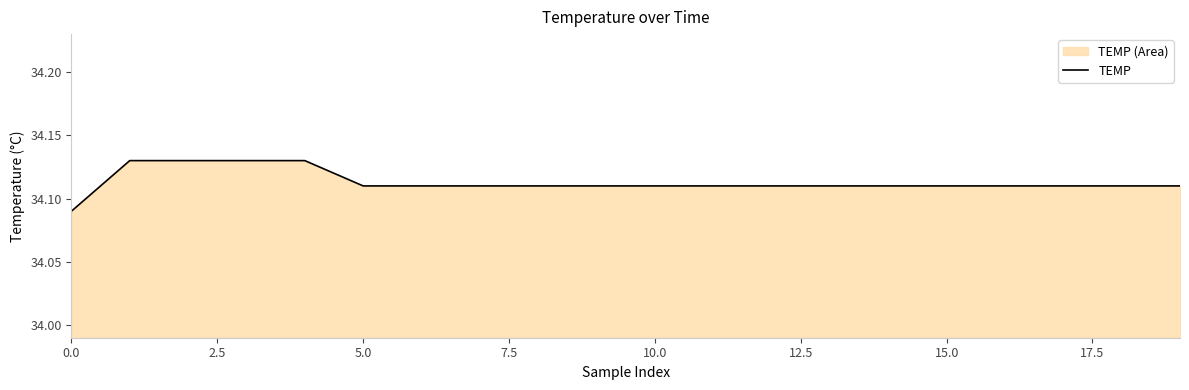

What position from the right is 12?

8